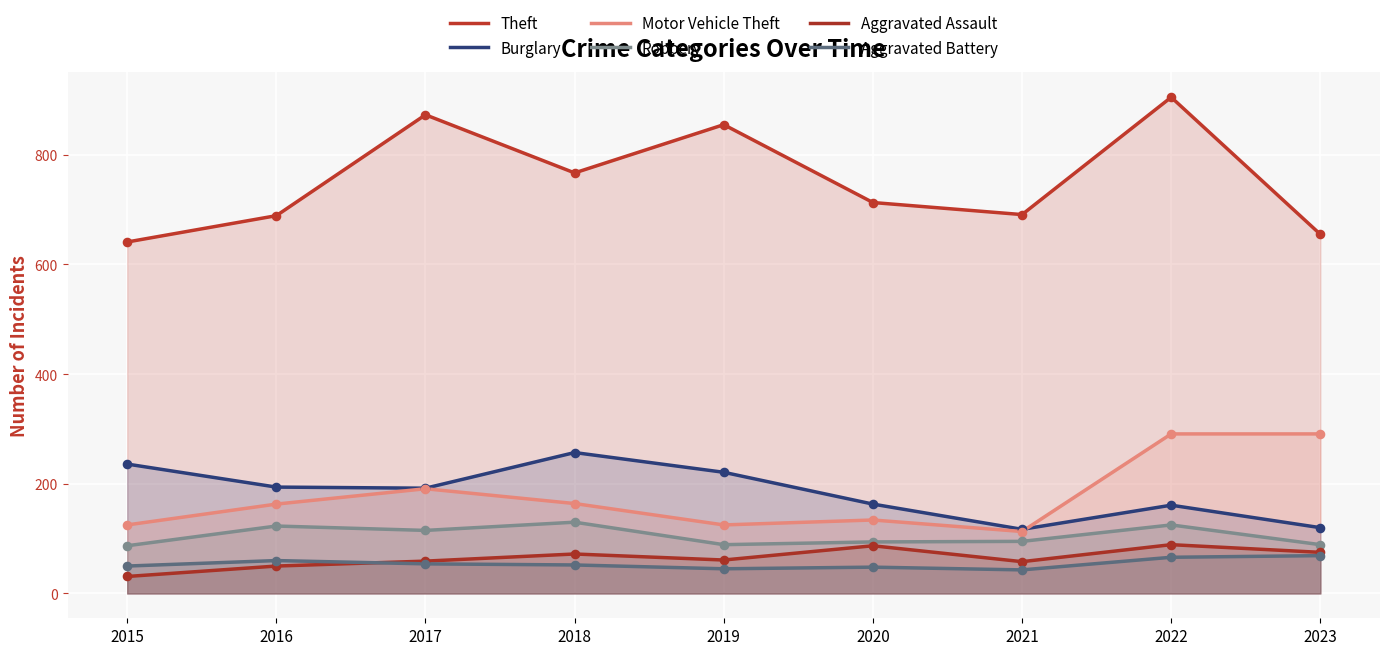

At how many categories does at least one series exceed 734?

4